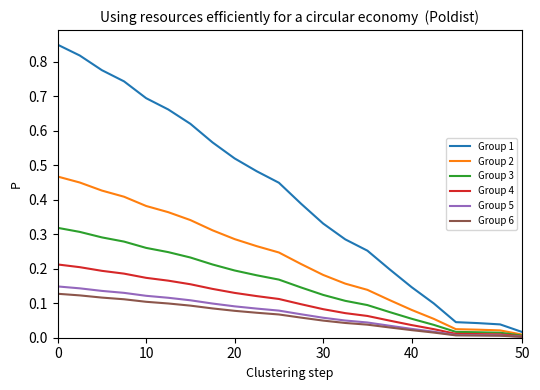

Which series has the largest total across all categories?

Group 1